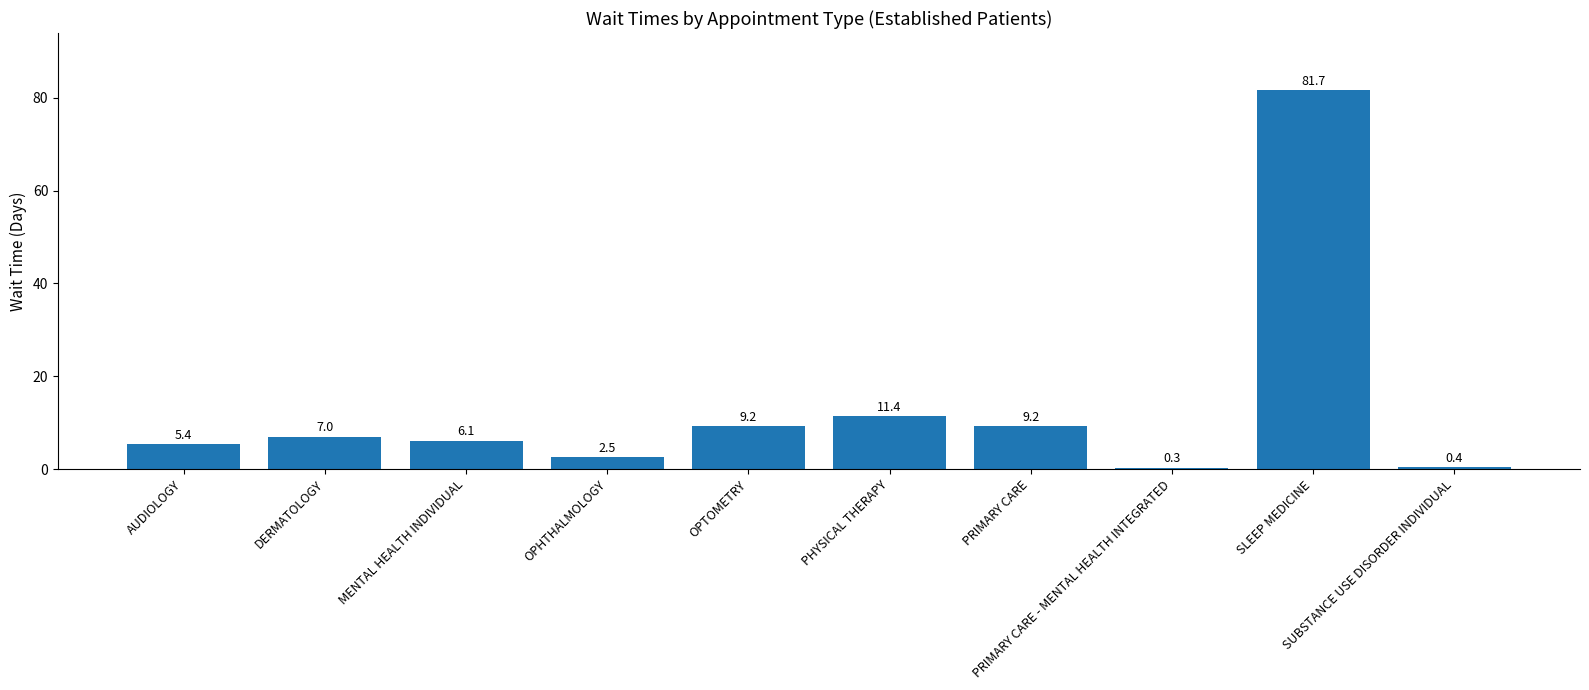

Which category has the lowest value across all series?

PRIMARY CARE - MENTAL HEALTH INTEGRATED